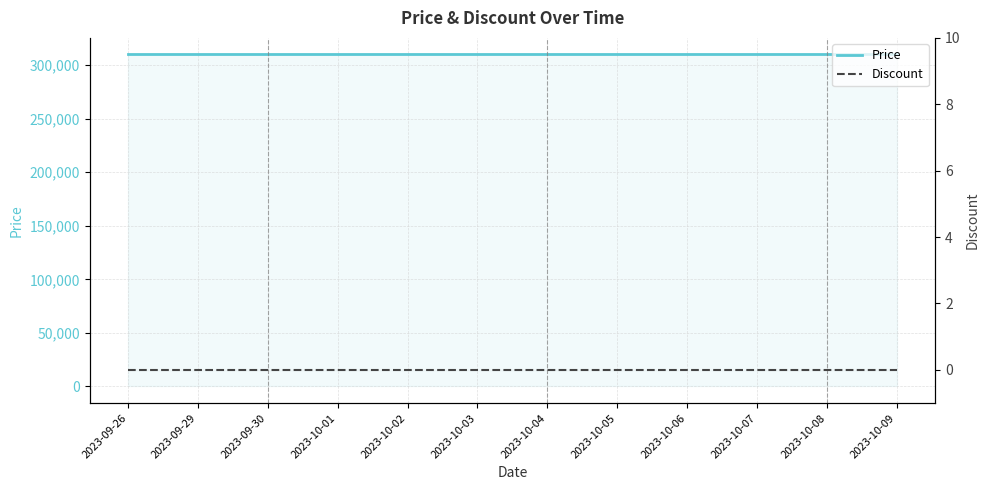

What is the value of the Price point at the 7th from the left?

310000